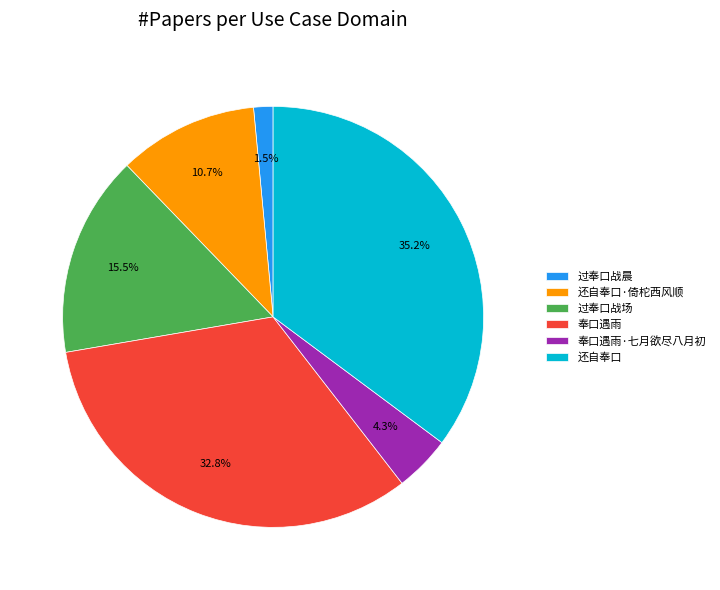

Between 奉口遇雨·七月欲尽八月初 and 还自奉口·倚柁西风顺, which is larger?

还自奉口·倚柁西风顺